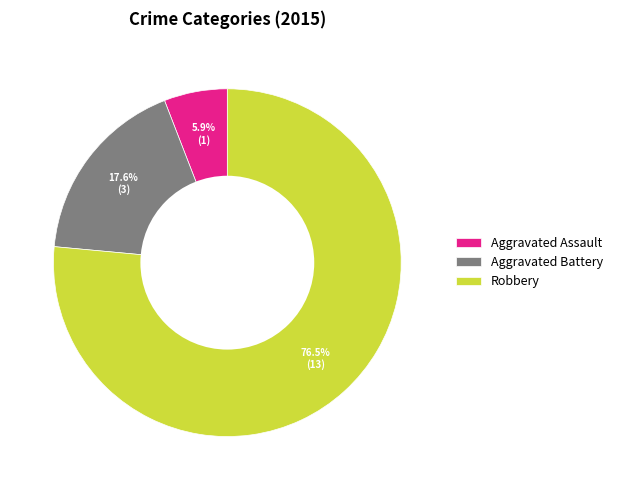

Is Aggravated Assault the majority of the pie?

No